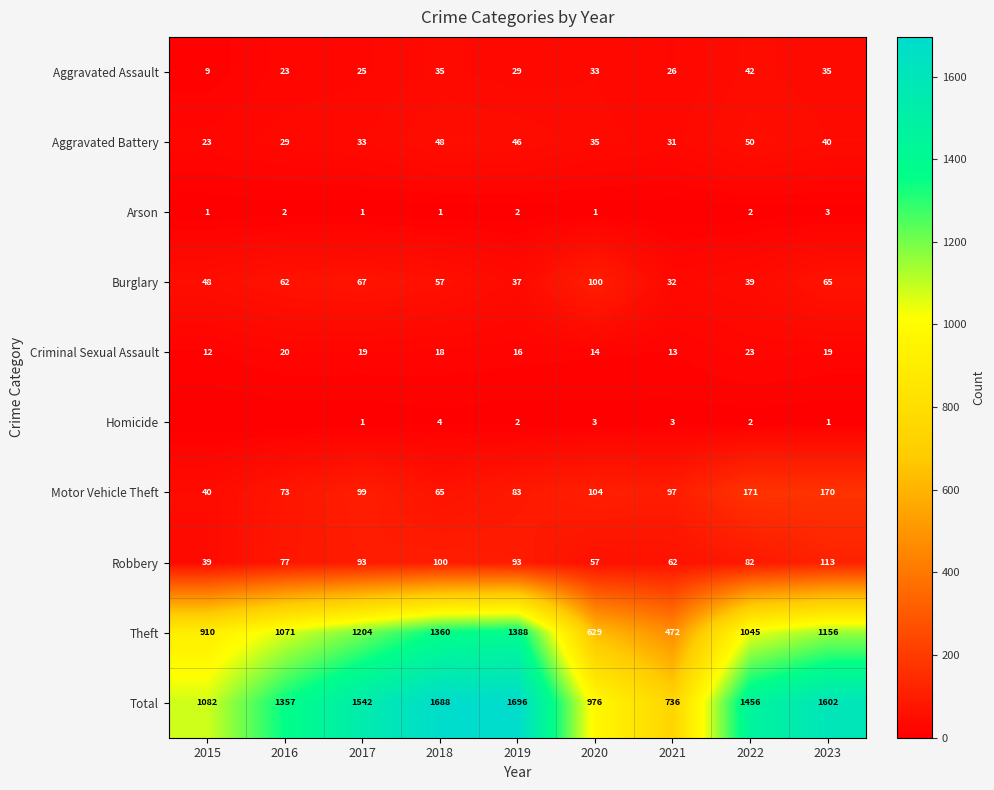

How many series are shown in this chart?

10